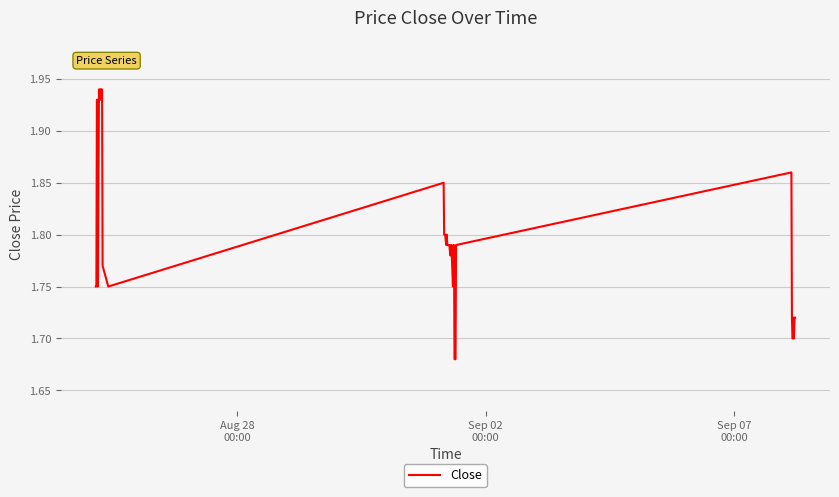

What is the difference between the maximum and minimum values?

0.3